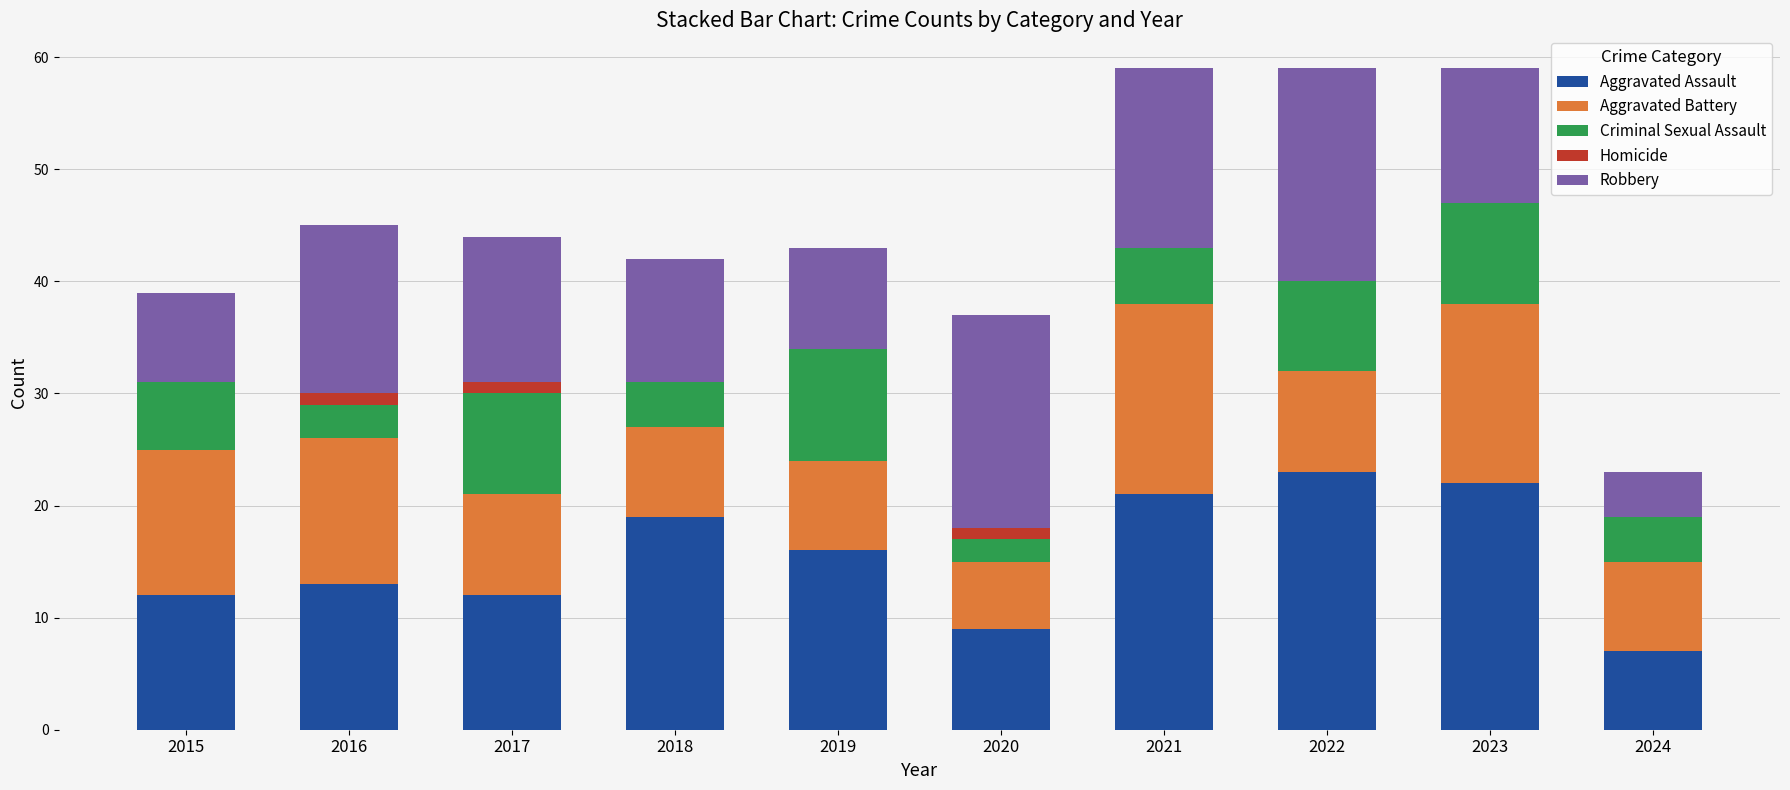

Are the bars horizontal?

No